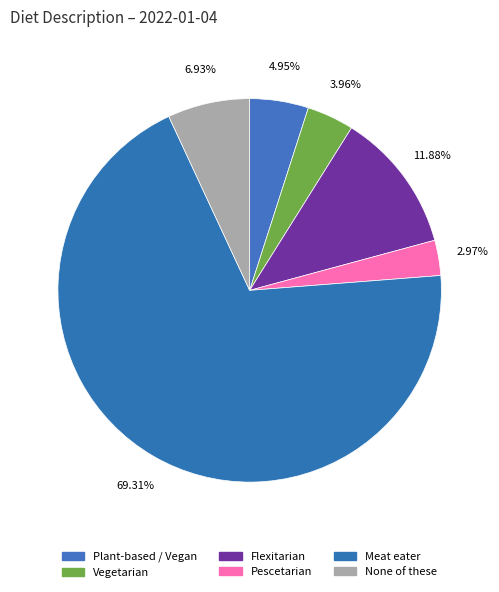

Do Vegetarian and None of these together represent more than half of the pie?

No